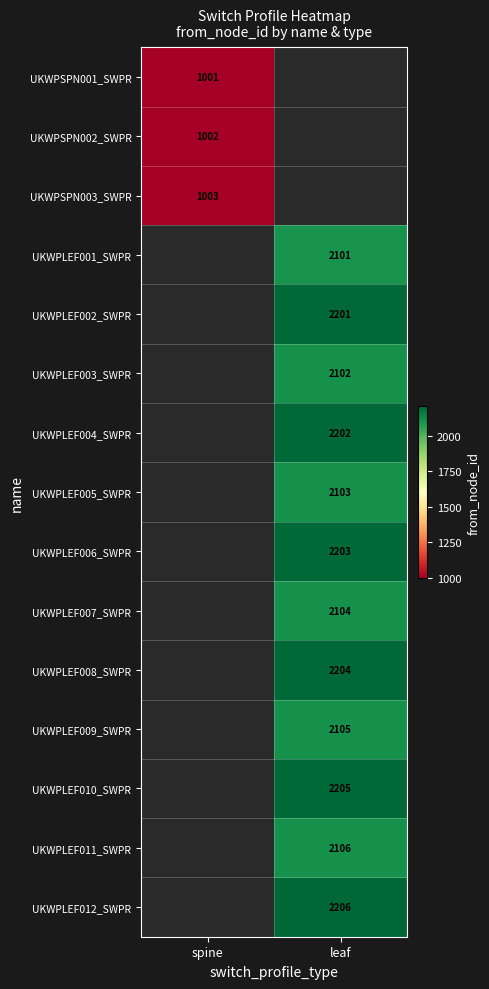

The UKWPLEF003_SWPR series shows 2102 at leaf. True or false?

True